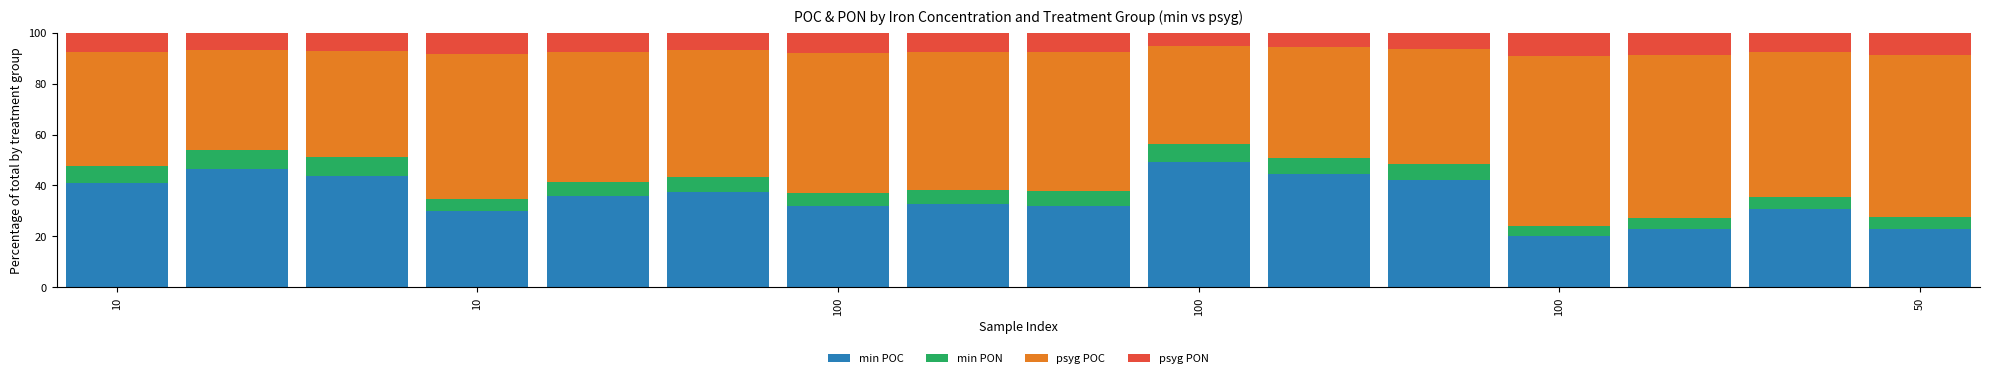

What is the highest value of the min POC series?

49.2